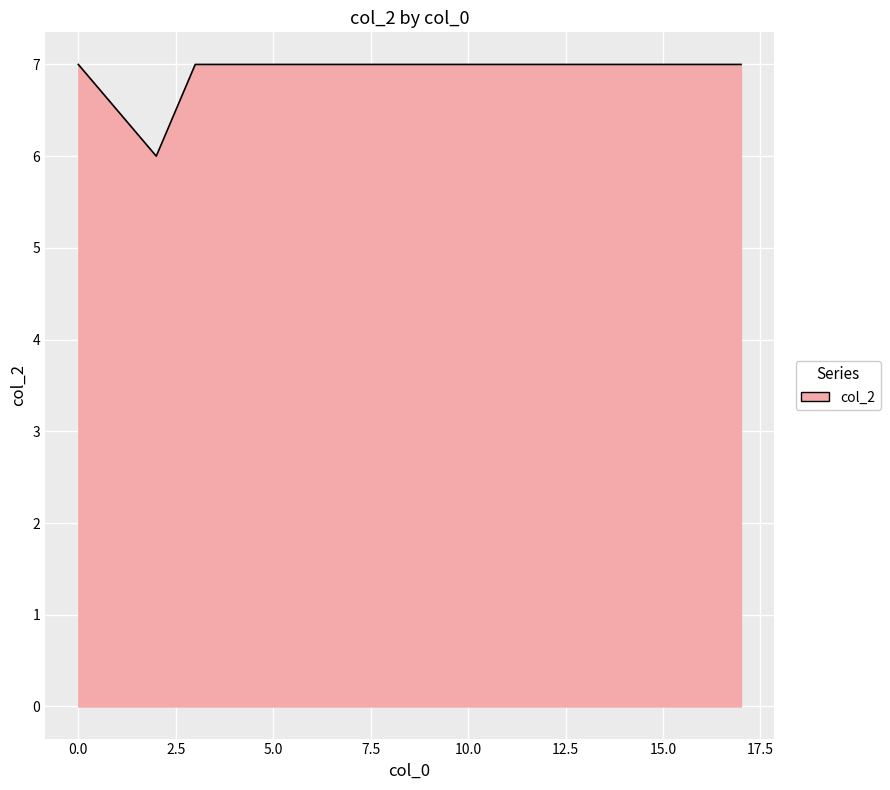

What is the maximum value shown in the chart?

7